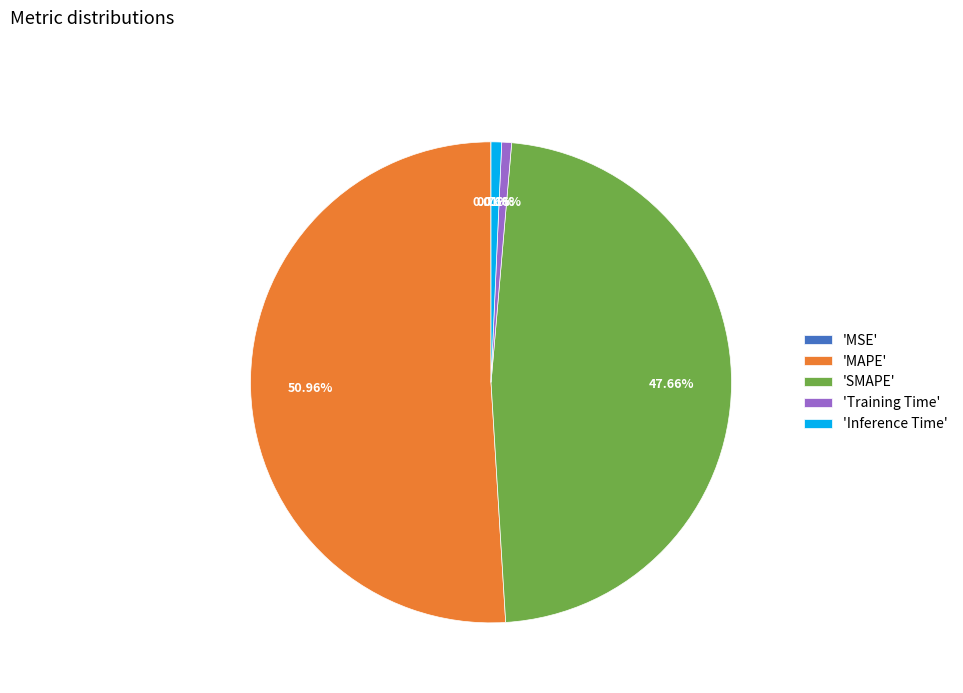

Which category accounts for the majority?

'MAPE'